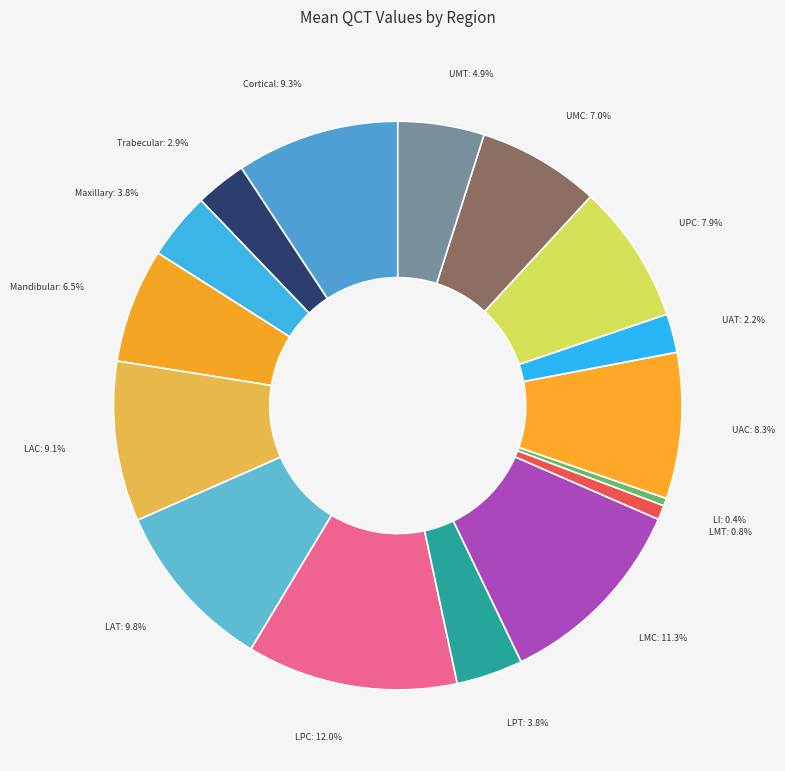

Is it true that UAC is 8% of the pie?

True